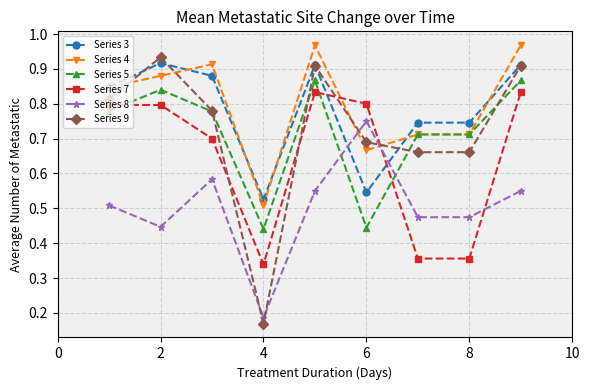

True or false: Series 4 has more than 0 interior local peaks.

True